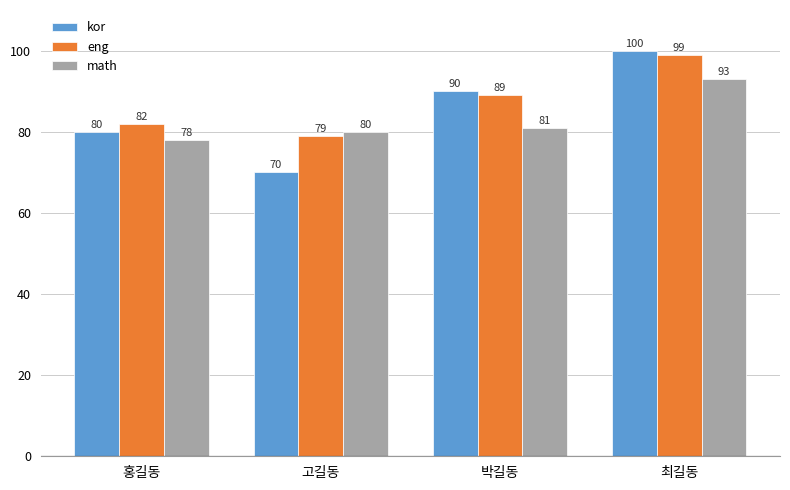

True or false: eng has a value of 82 at 홍길동.

True